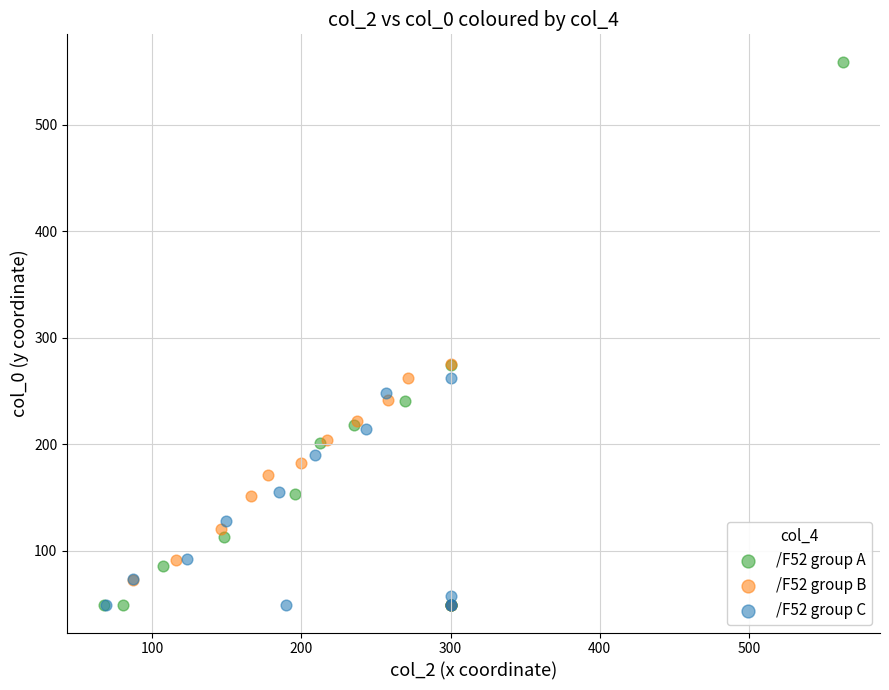

Which series has the largest Y range (max minus min)?

/F52 group A